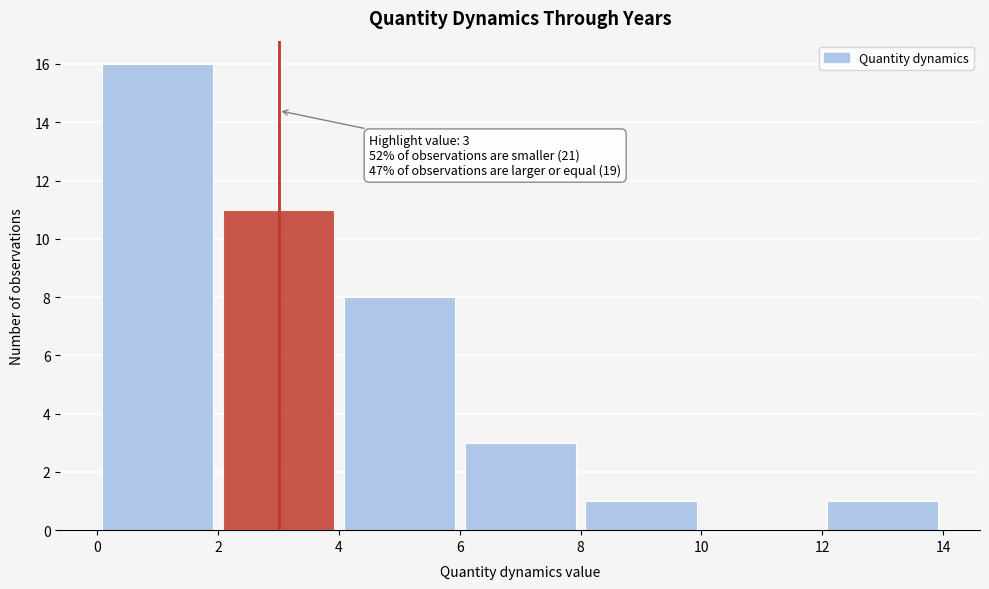

Over which range of the x-axis is the bar tallest?

0 to 2